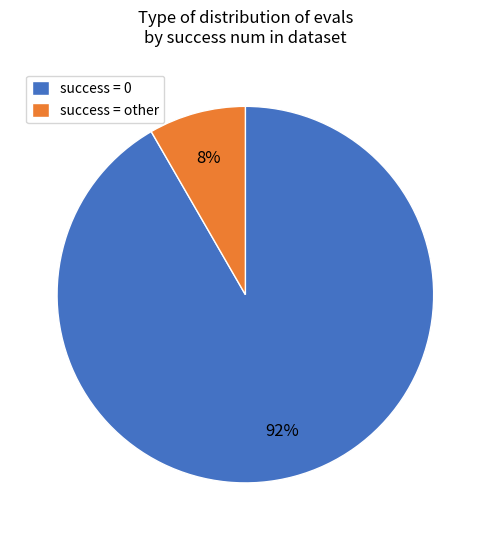

How many segments does this pie chart have?

2